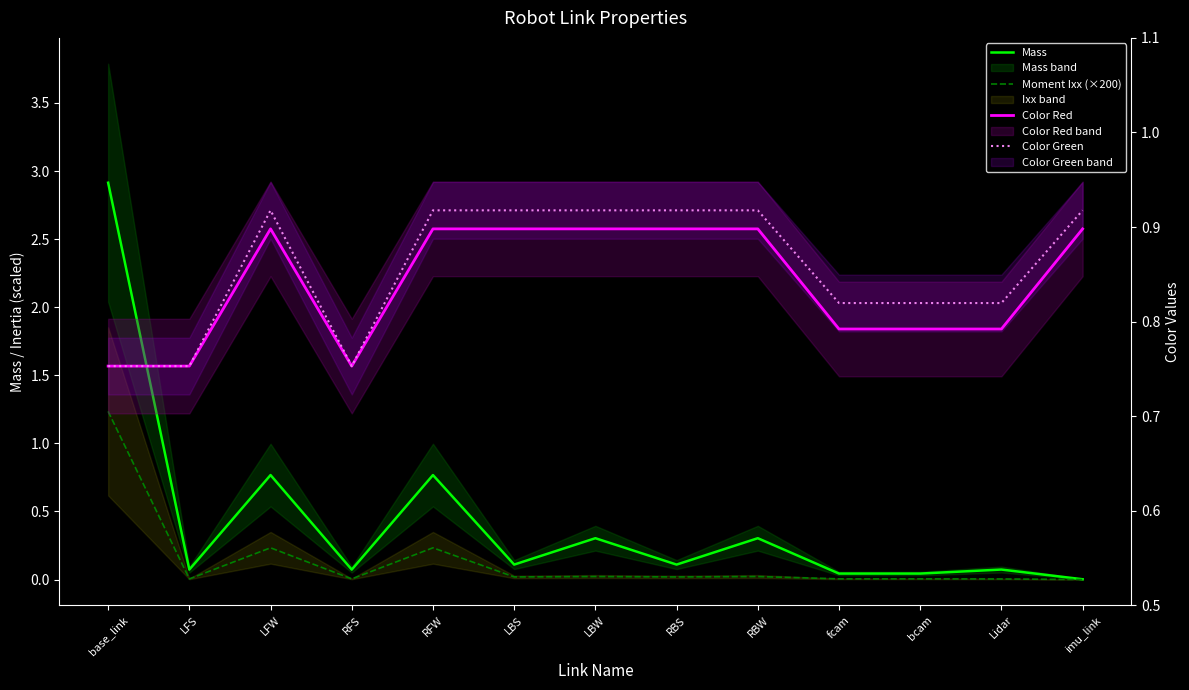

How many intersections are there between Mass and Color Red?

1